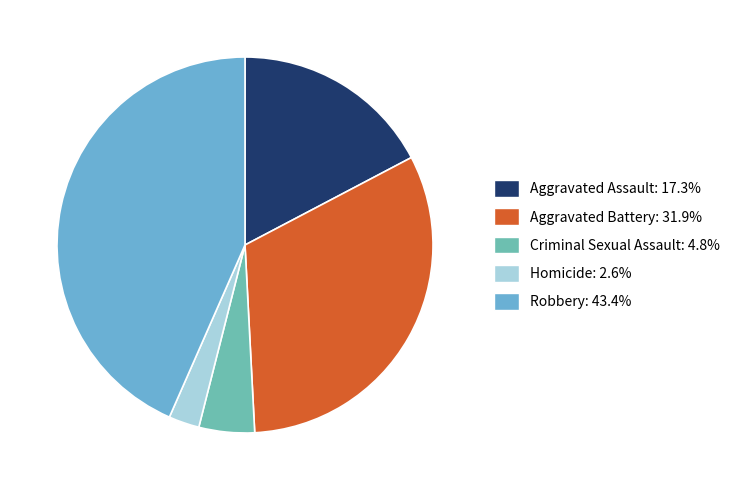

Count the number of slices in the pie.

5